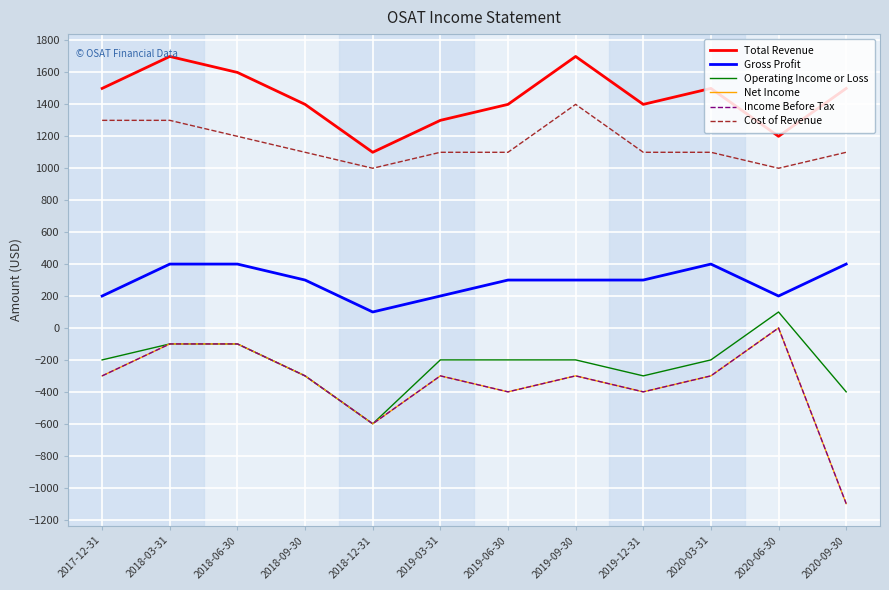

How many values in the Income Before Tax series exceed -300?

3